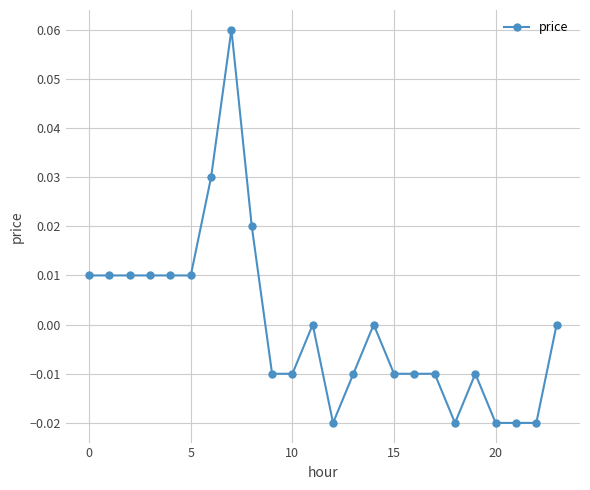

How many categories are shown in the chart?

24